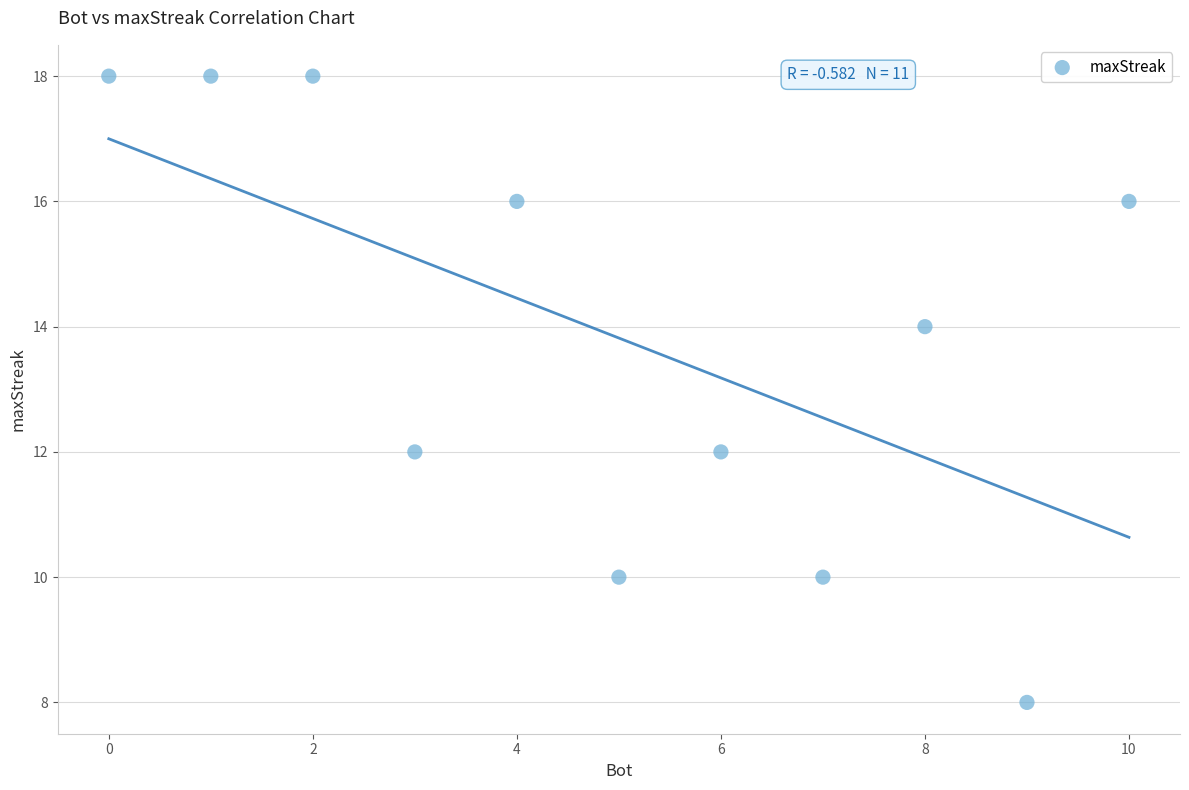

What is the average X value?

5